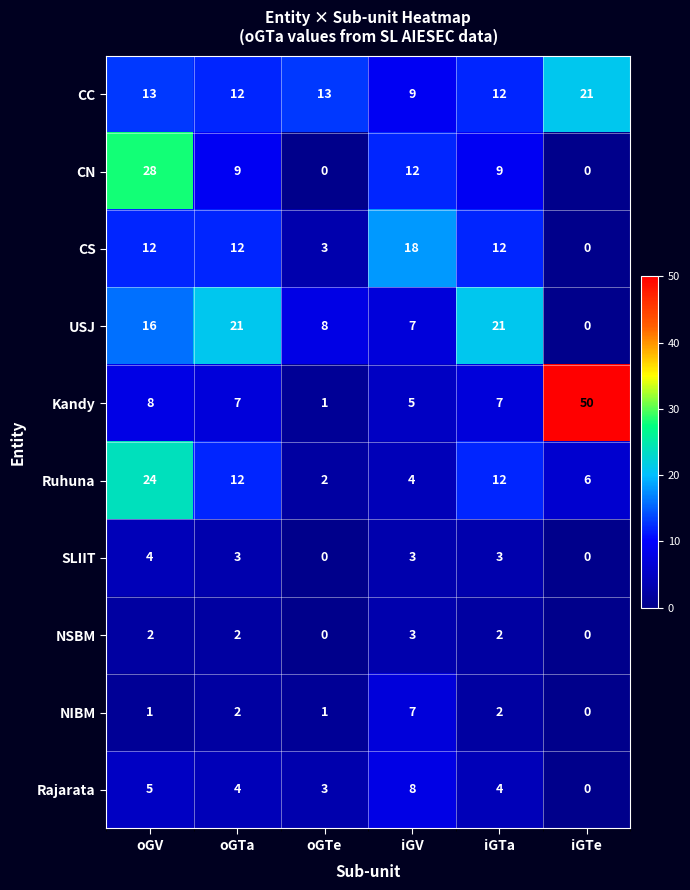

How many distinct data groups are displayed?

10